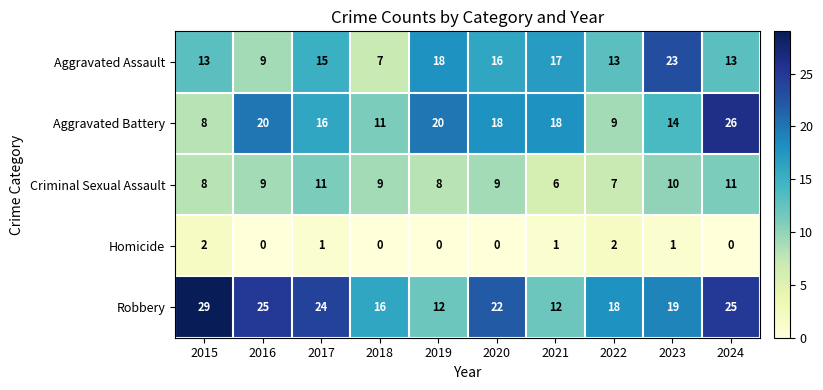

At which category is the sum across all series the highest?

2024